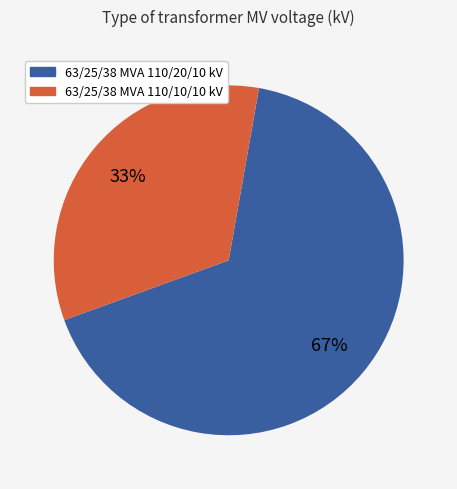

Does 63/25/38 MVA 110/10/10 kV represent more than half of the total?

No